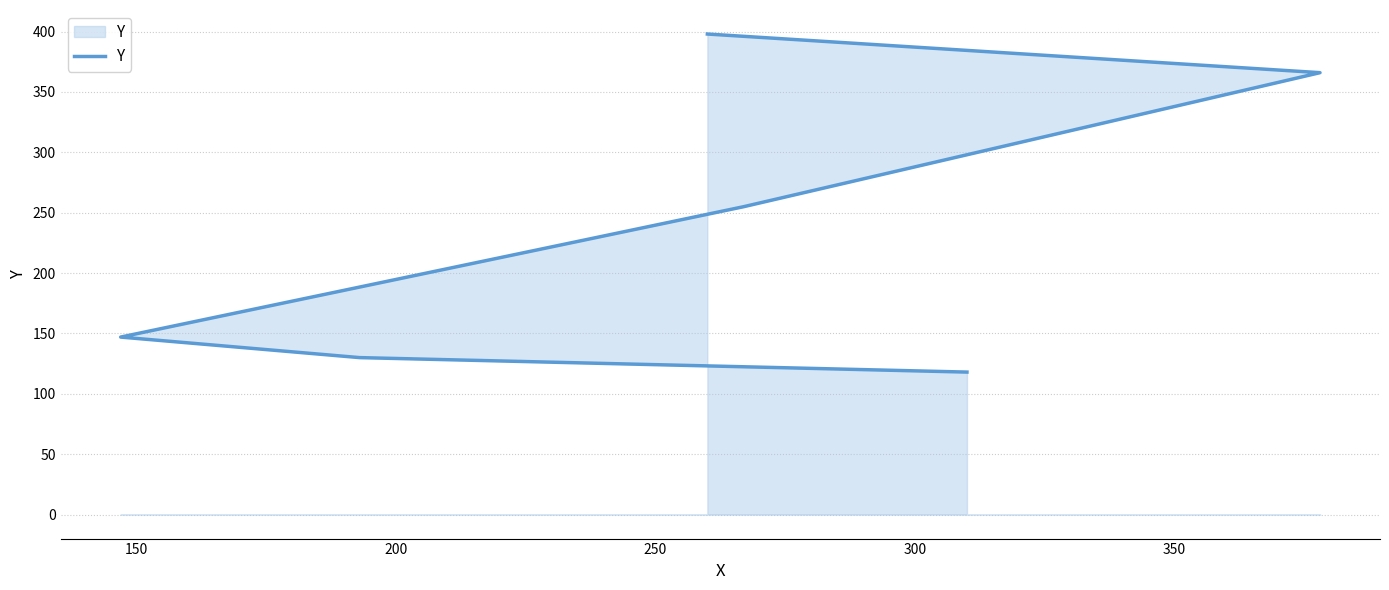

The chart shows a value of 53 at 200. True or false?

False